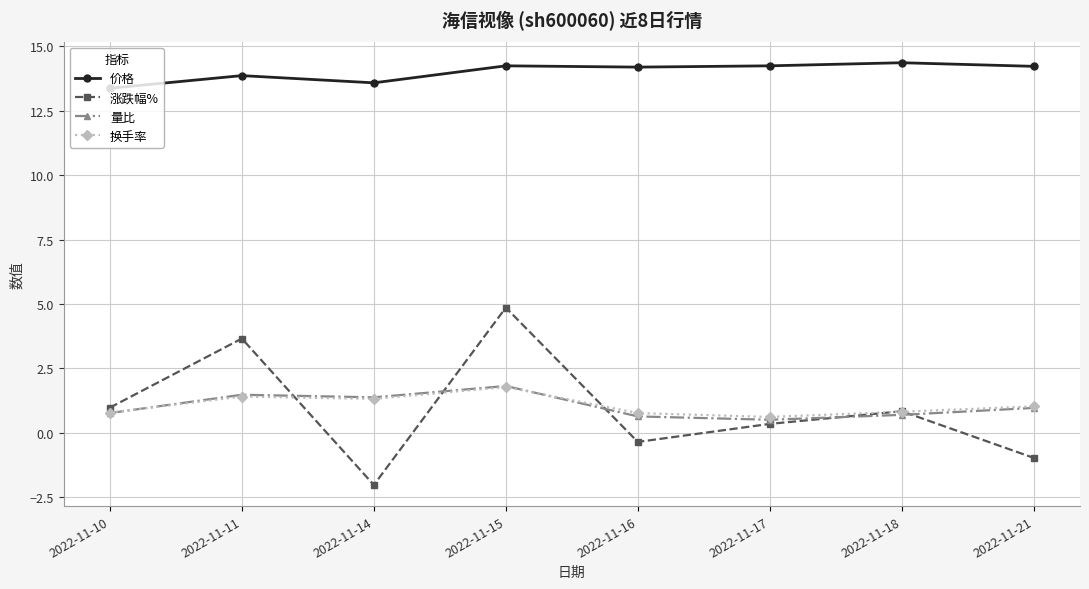

What is the value of the 价格 point at the 4th from the left?

14.2